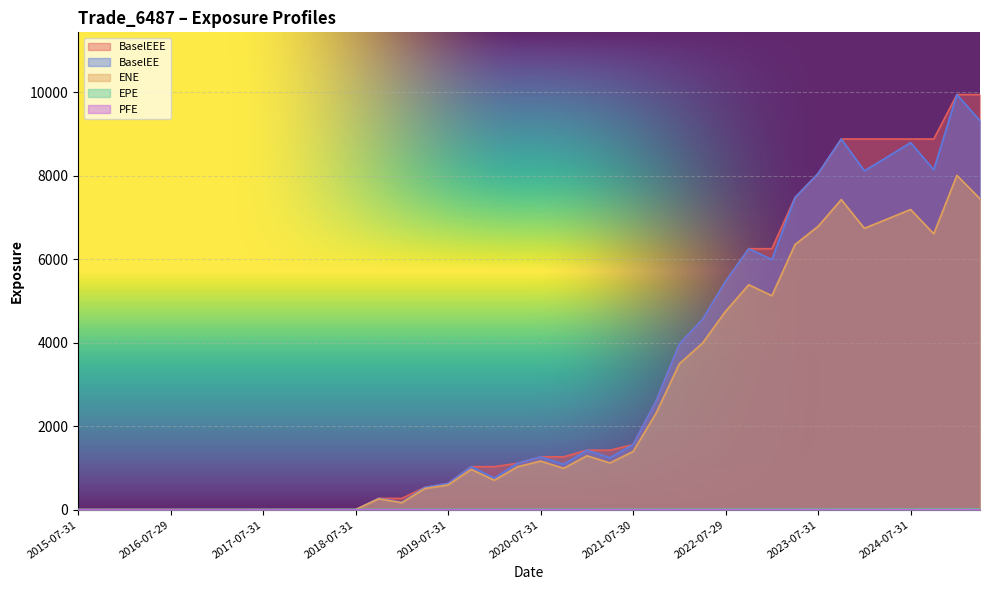

Does the chart display data point markers on the line(s)?

No